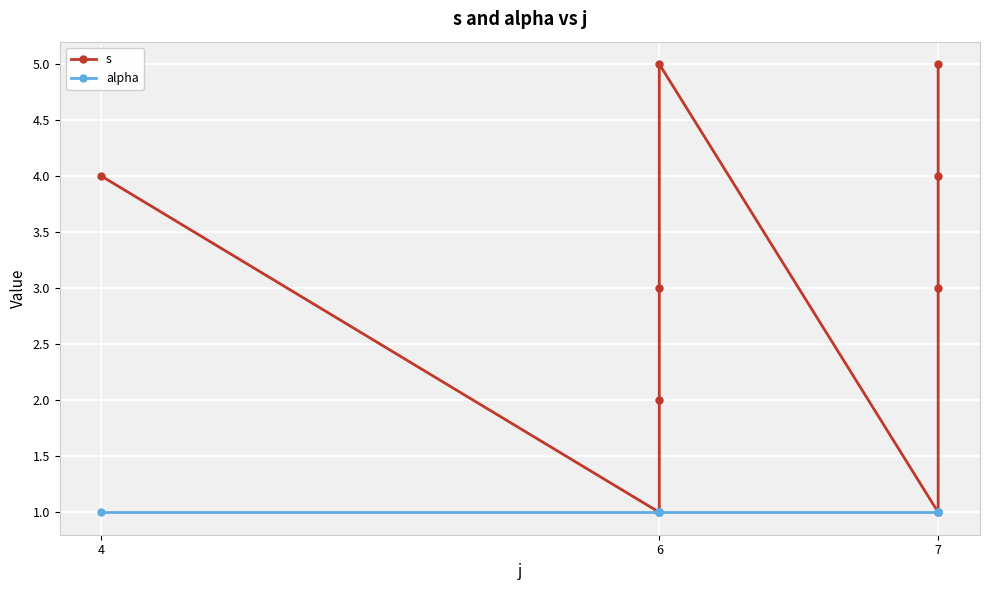

What is the smallest value displayed?

1